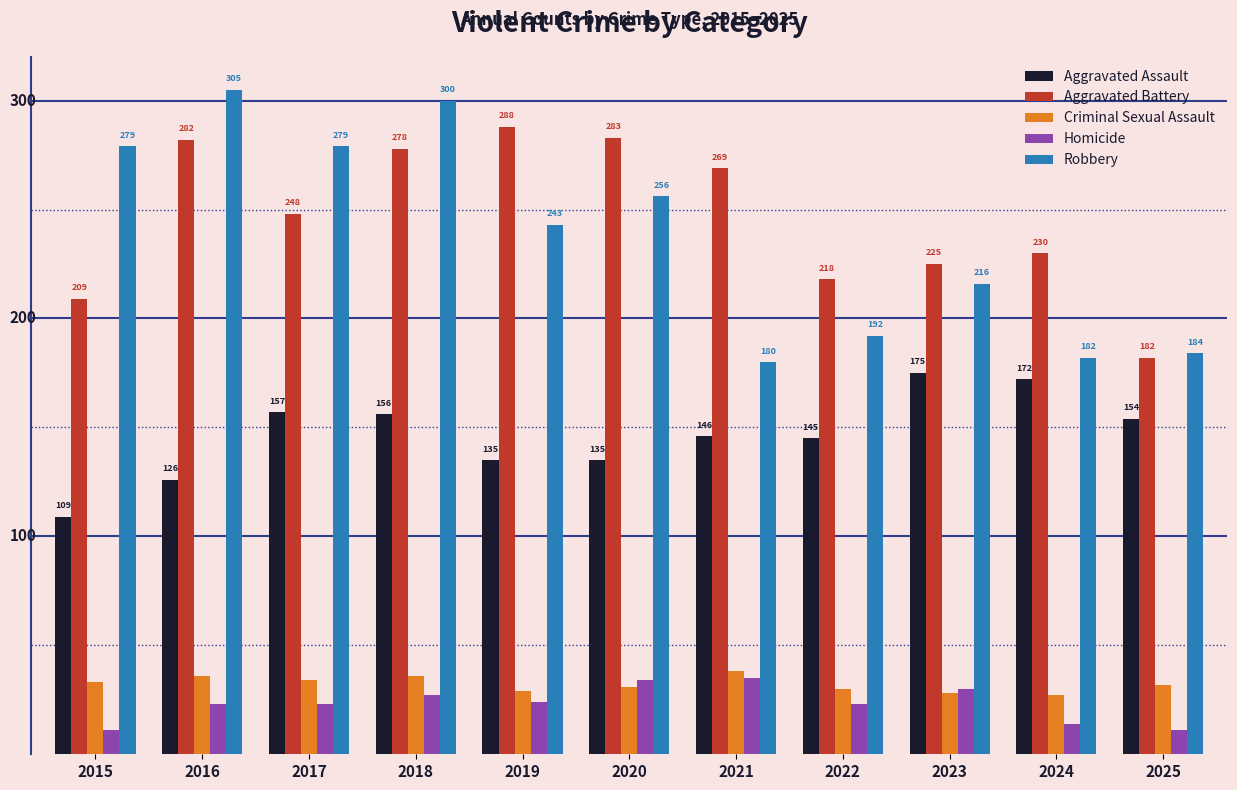

Which series has the largest total across all categories?

Aggravated Battery